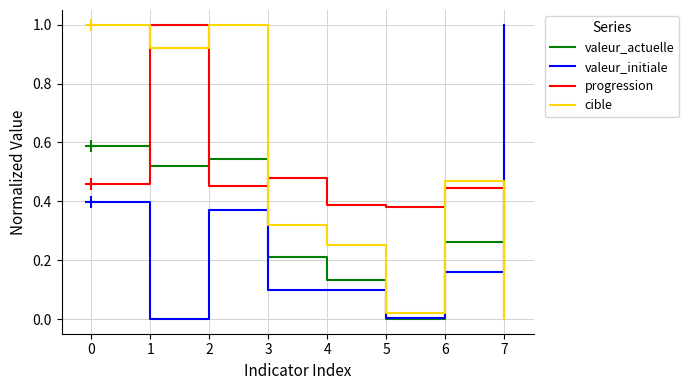

Does the chart display data point markers on the line(s)?

No